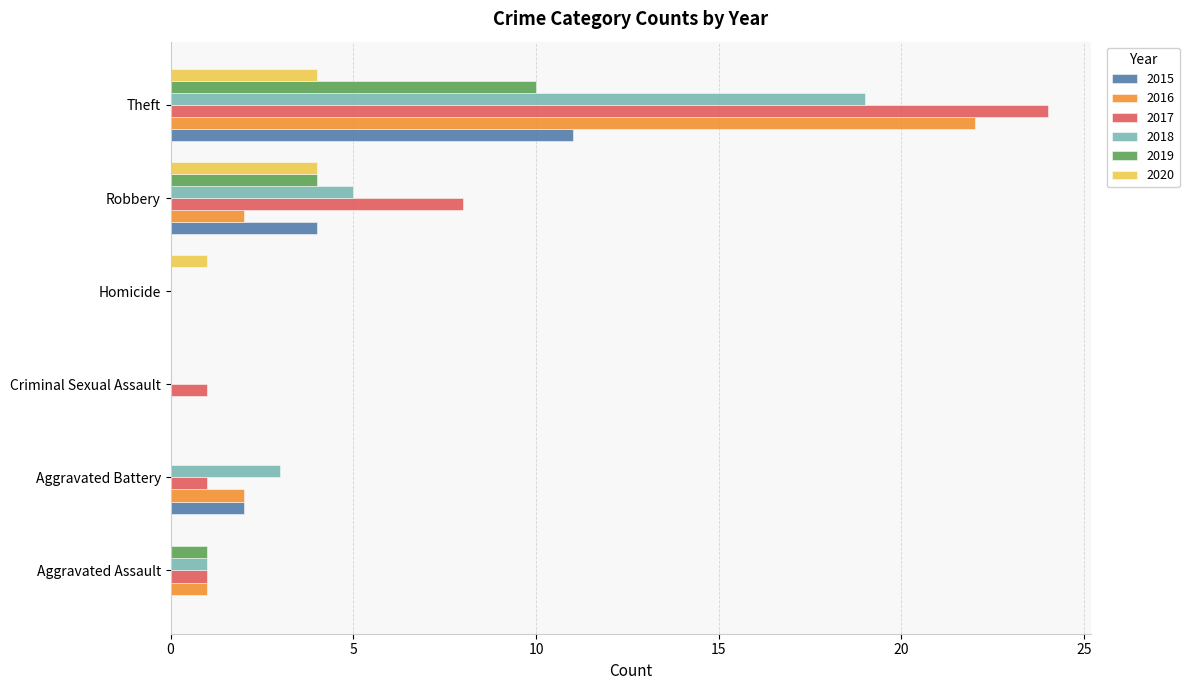

What is the total value across all series at Aggravated Battery?

8